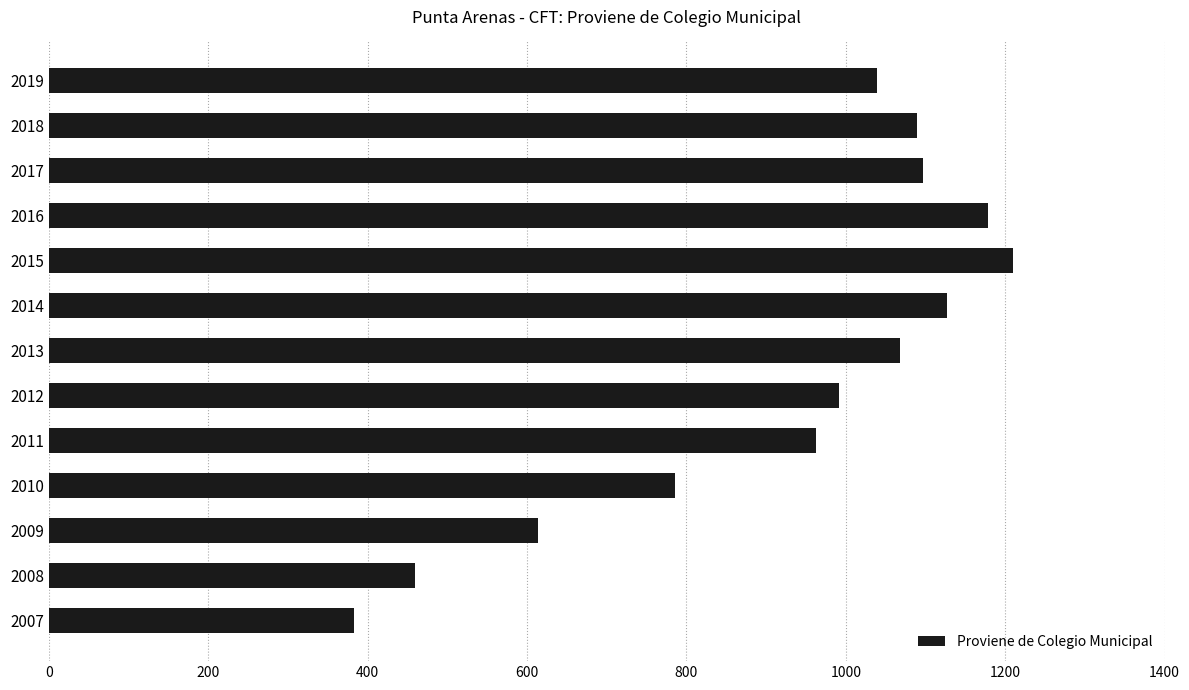

Read the value at 2014, to the nearest 50.

1150